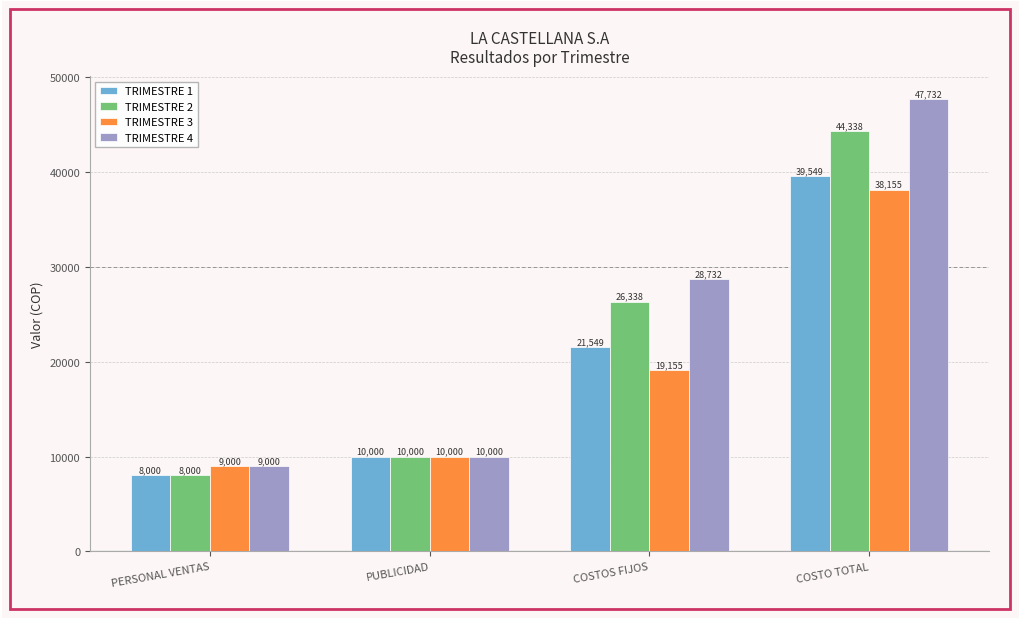

What is the sum of the TRIMESTRE 1 values at COSTO TOTAL and COSTOS FIJOS?

61098